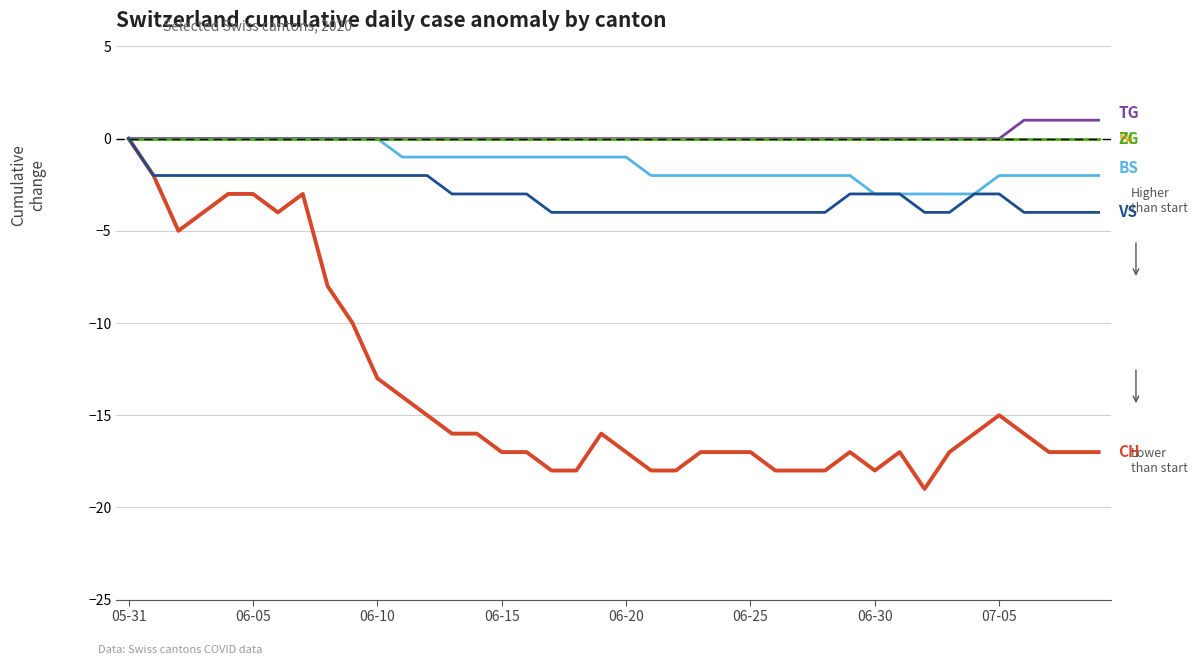

Reading right to left, what are all the values shown in this chart?

CH: -17	-17	-17	-16	-15	-16	-17	-19	-17	-18	-17	-18	-18	-18	-17	-17	-17	-18	-18	-17	-16	-18	-18	-17	-17	-16	-16	-15	-14	-13	-10	-8	-3	-4	-3	-3	-4	-5	-2	0
BS: -2	-2	-2	-2	-2	-3	-3	-3	-3	-3	-2	-2	-2	-2	-2	-2	-2	-2	-2	-1	-1	-1	-1	-1	-1	-1	-1	-1	-1	0	0	0	0	0	0	0	0	0	0	0
BL: 0	0	0	0	0	0	0	0	0	0	0	0	0	0	0	0	0	0	0	0	0	0	0	0	0	0	0	0	0	0	0	0	0	0	0	0	0	0	0	0
TG: 1	1	1	1	0	0	0	0	0	0	0	0	0	0	0	0	0	0	0	0	0	0	0	0	0	0	0	0	0	0	0	0	0	0	0	0	0	0	0	0
ZG: 0	0	0	0	0	0	0	0	0	0	0	0	0	0	0	0	0	0	0	0	0	0	0	0	0	0	0	0	0	0	0	0	0	0	0	0	0	0	0	0
VS: -4	-4	-4	-4	-3	-3	-4	-4	-3	-3	-3	-4	-4	-4	-4	-4	-4	-4	-4	-4	-4	-4	-4	-3	-3	-3	-3	-2	-2	-2	-2	-2	-2	-2	-2	-2	-2	-2	-2	0